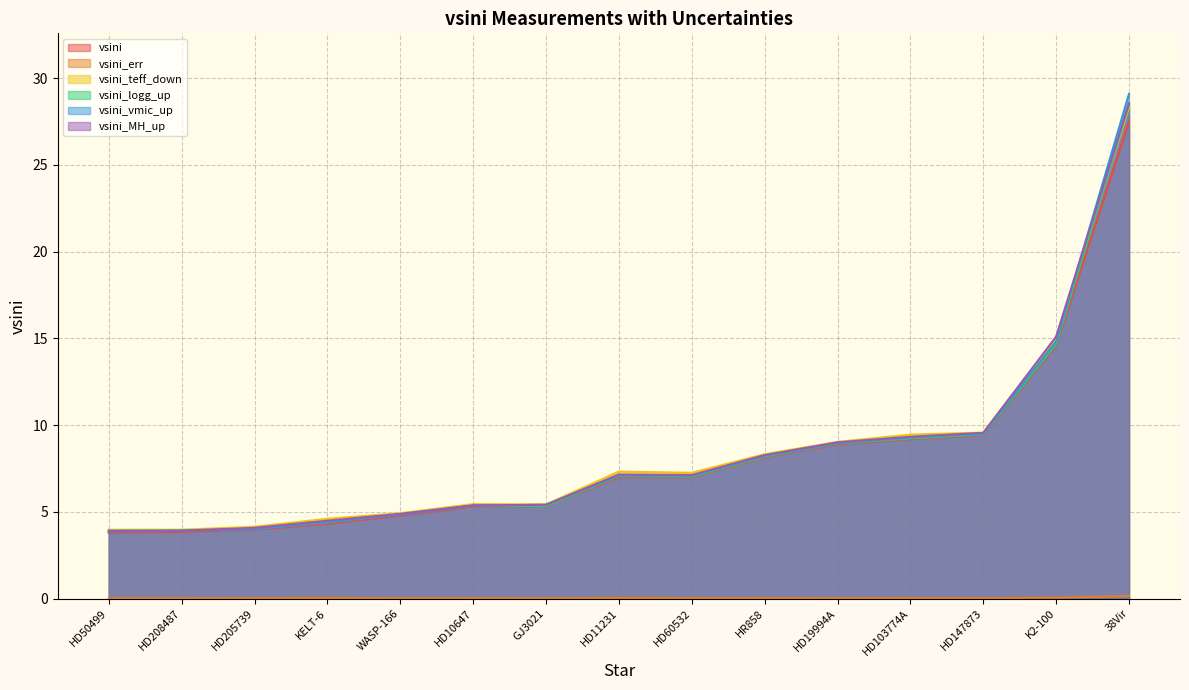

In vsini_teff_down, how many points are lower than both neighbors (excluding endpoints)?

2